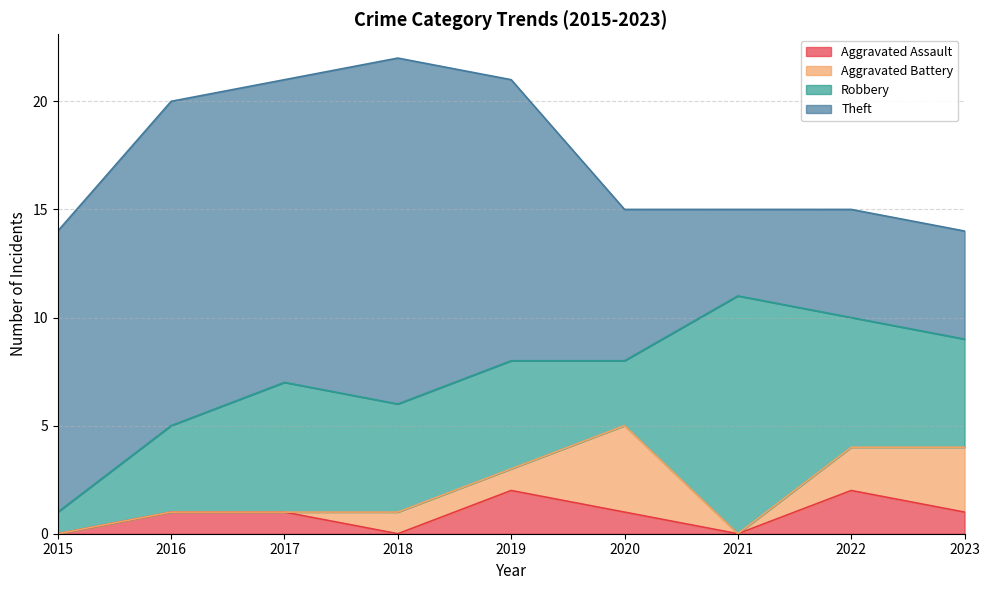

Is it true that Theft equals 8 at 2019?

False